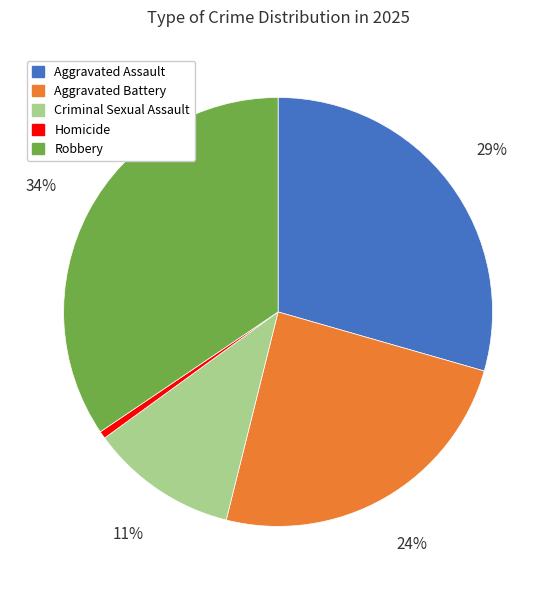

What is the largest slice in the pie chart?

Robbery